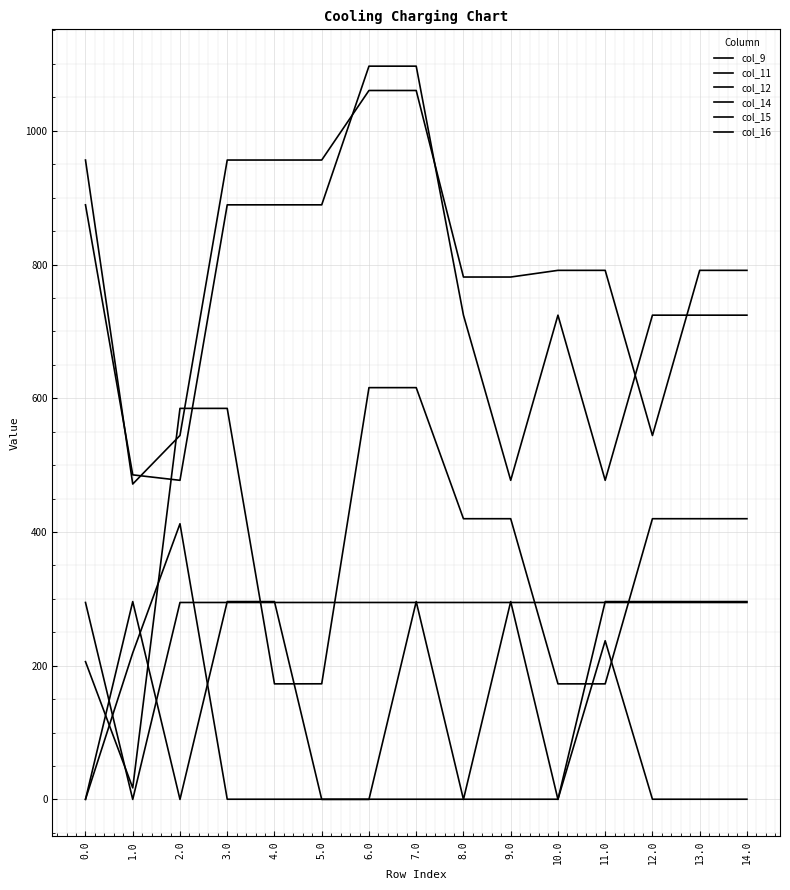

Is this an area chart (filled region under the line)?

No